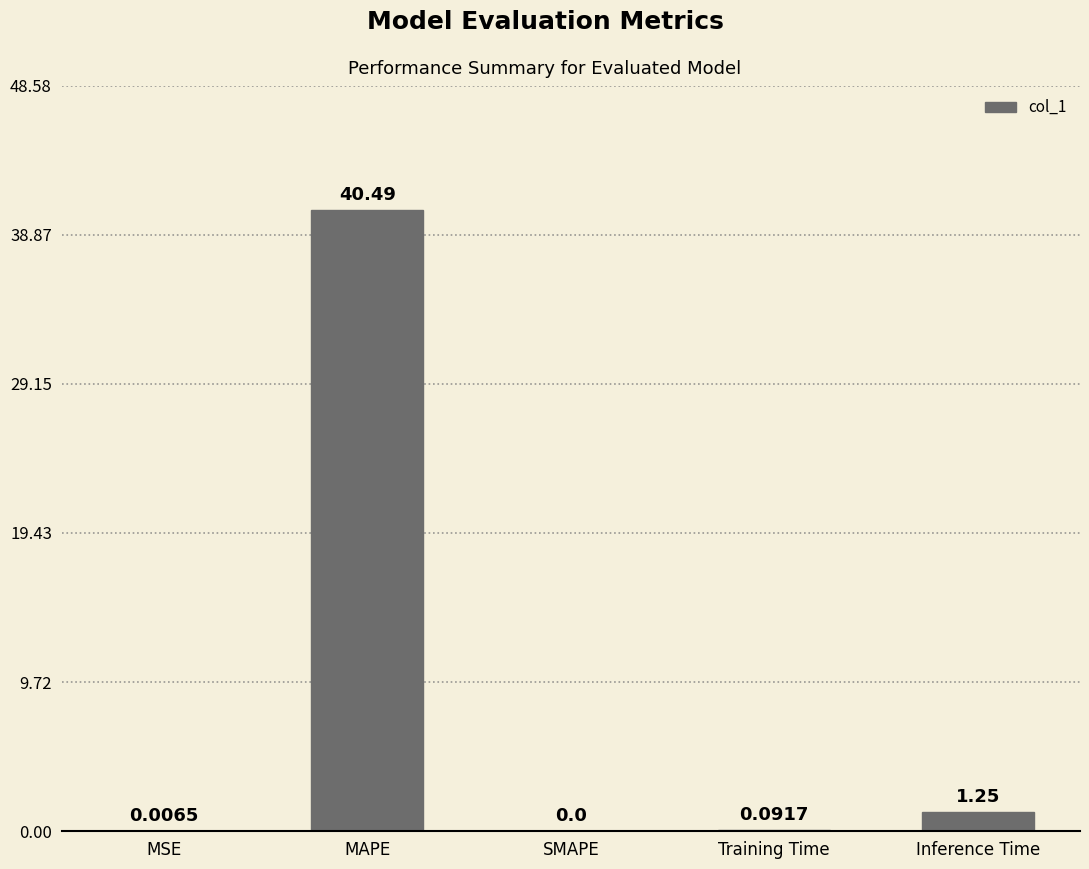

What is the average value?

8.4